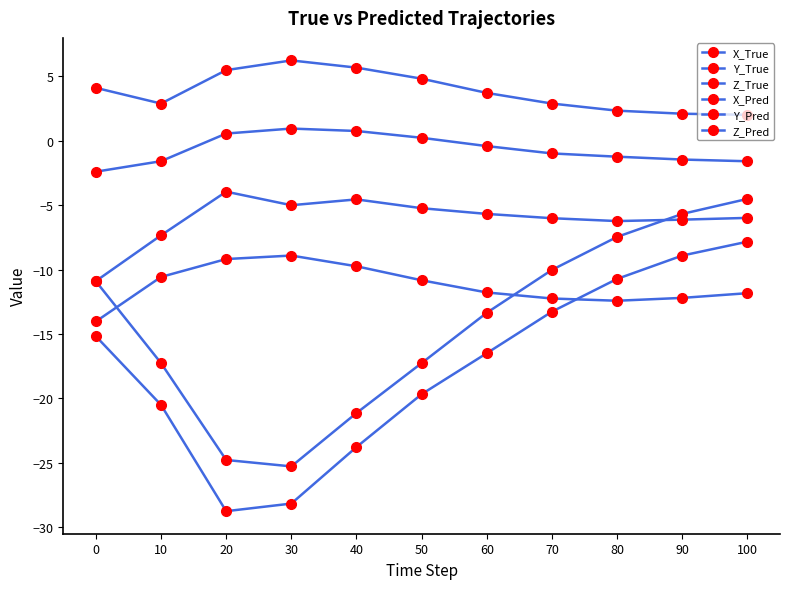

How many series are shown in this chart?

6